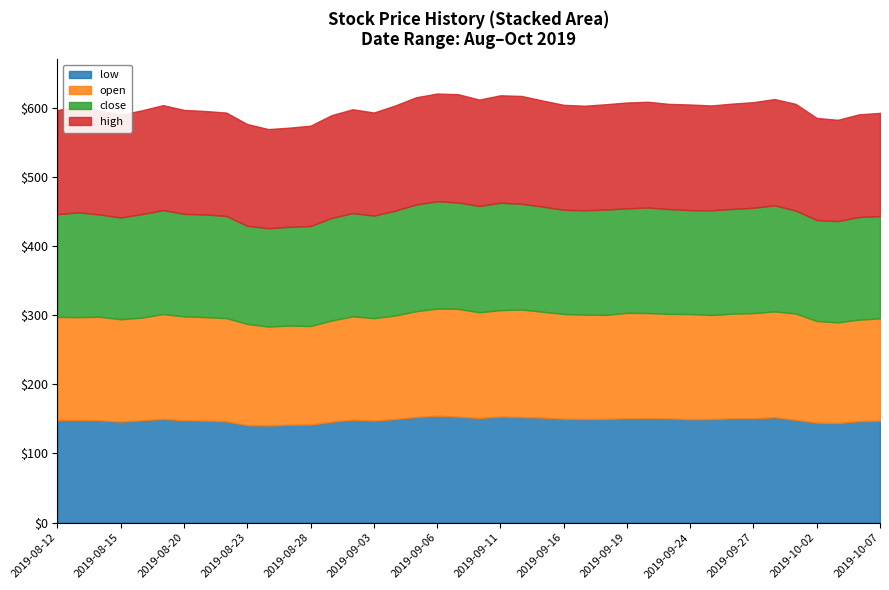

What is the minimum value for low?

140.4